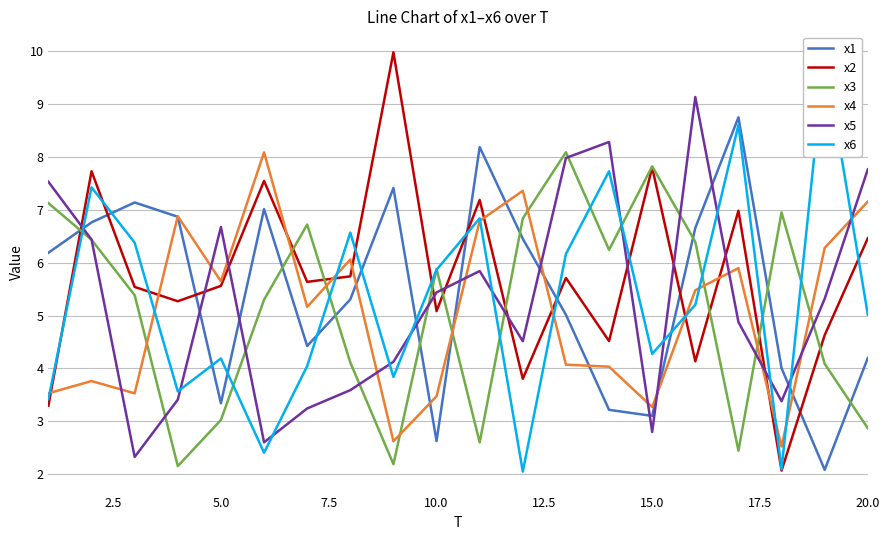

How many times do x6 and x2 cross each other?

11